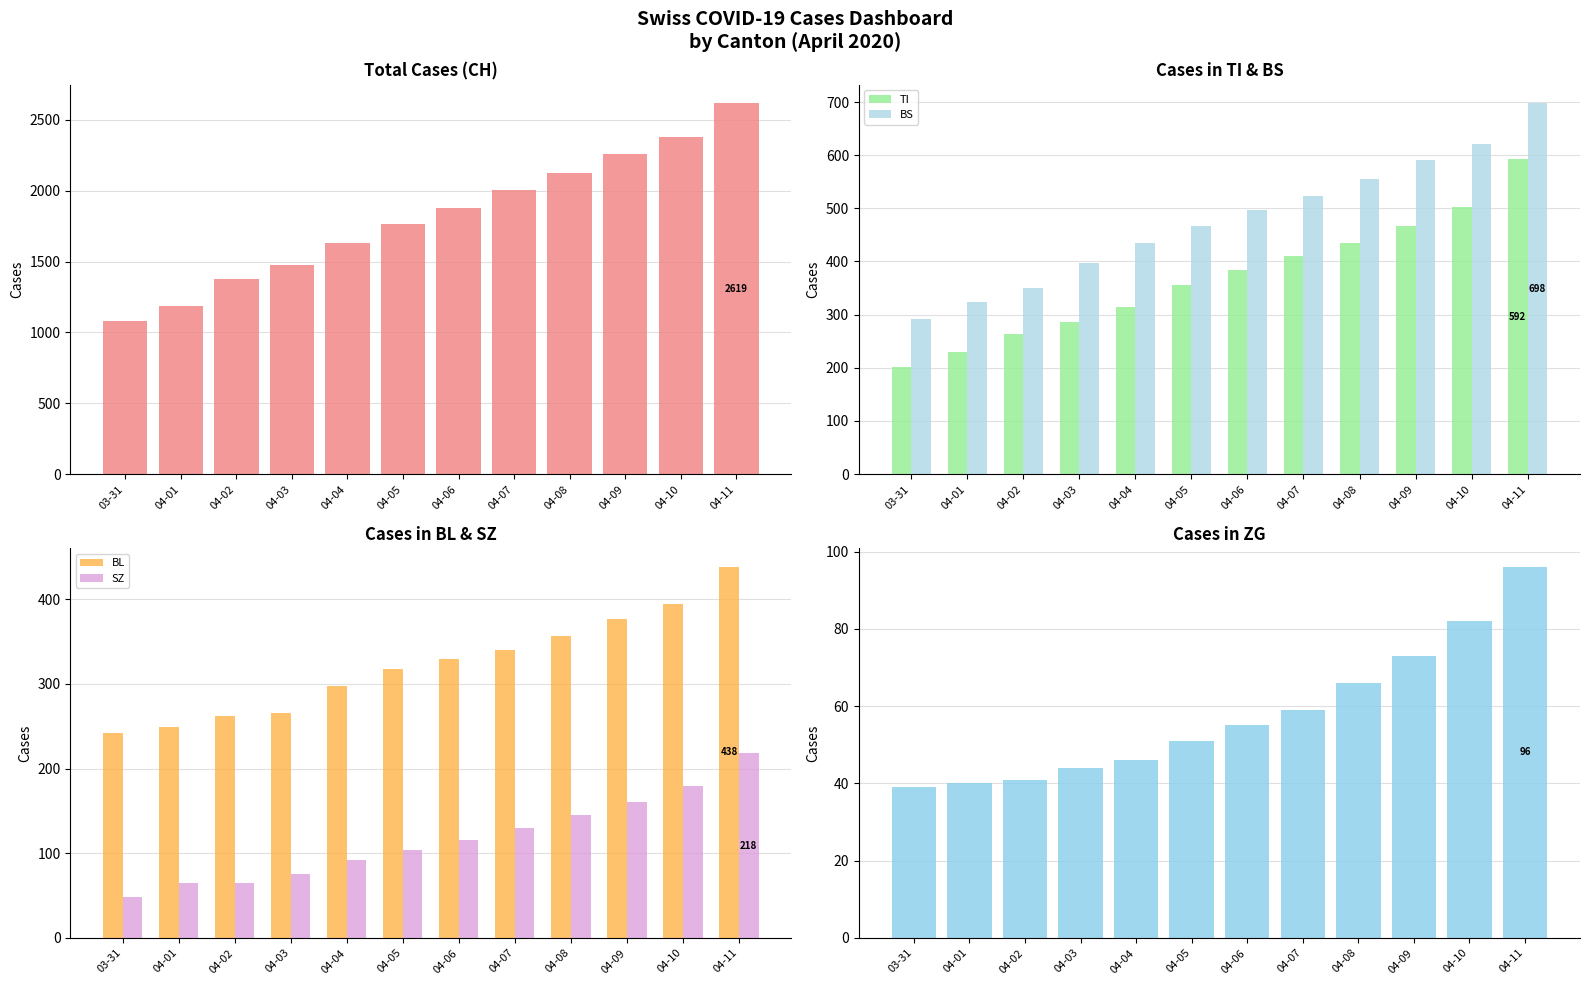

At which label does BL first exceed 329?

04-07